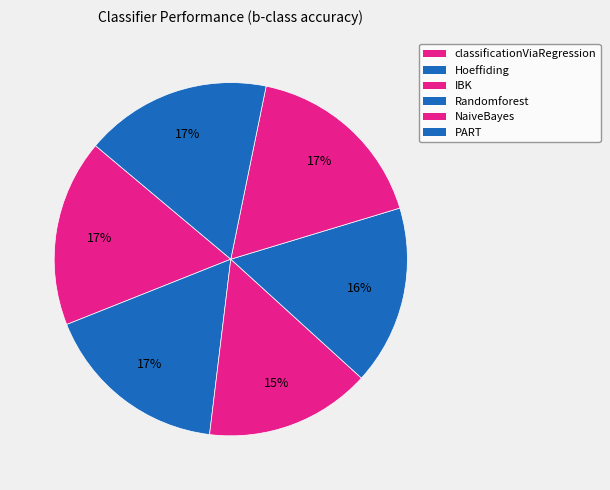

How many slices are in this pie chart?

6